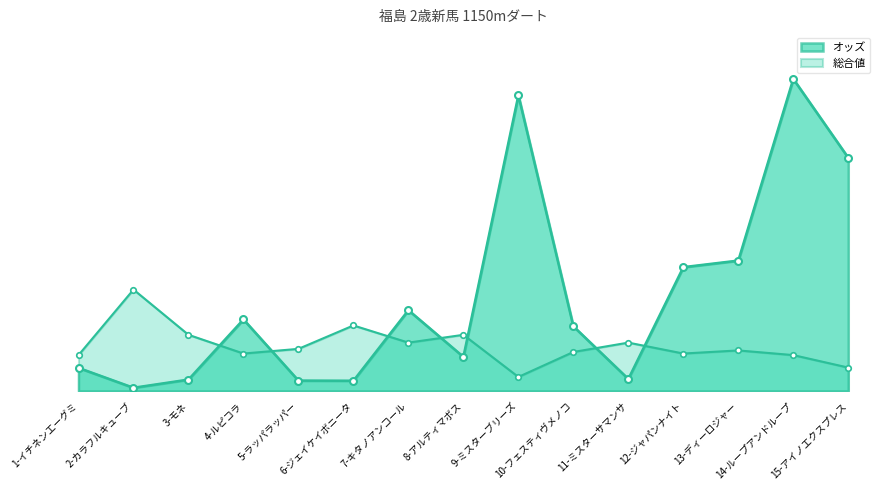

What is the label of the 15th point from the left?

15-アイノエクスプレス